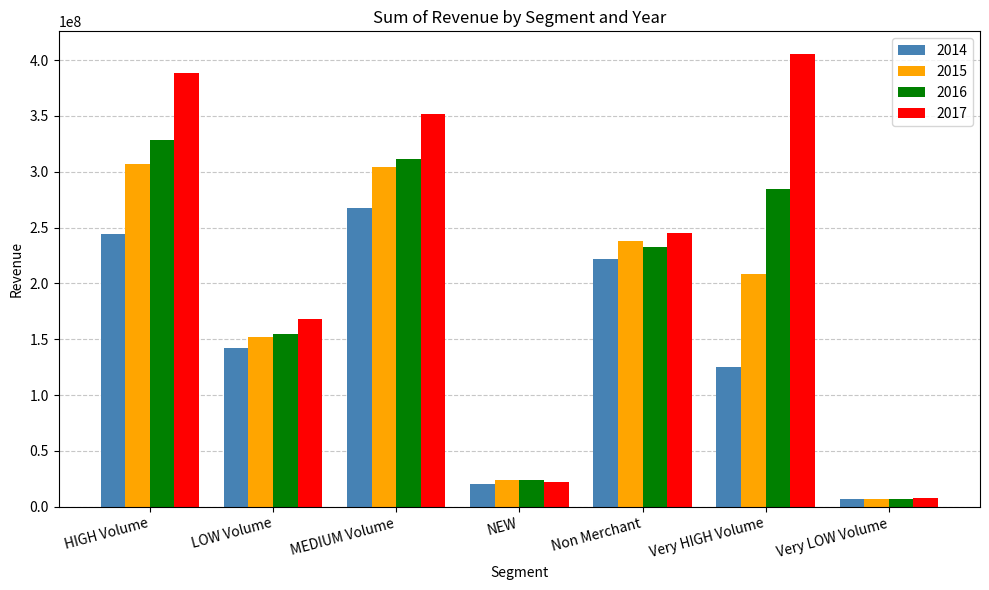

Is it true that 2016 equals 522409551.0 at MEDIUM Volume?

False